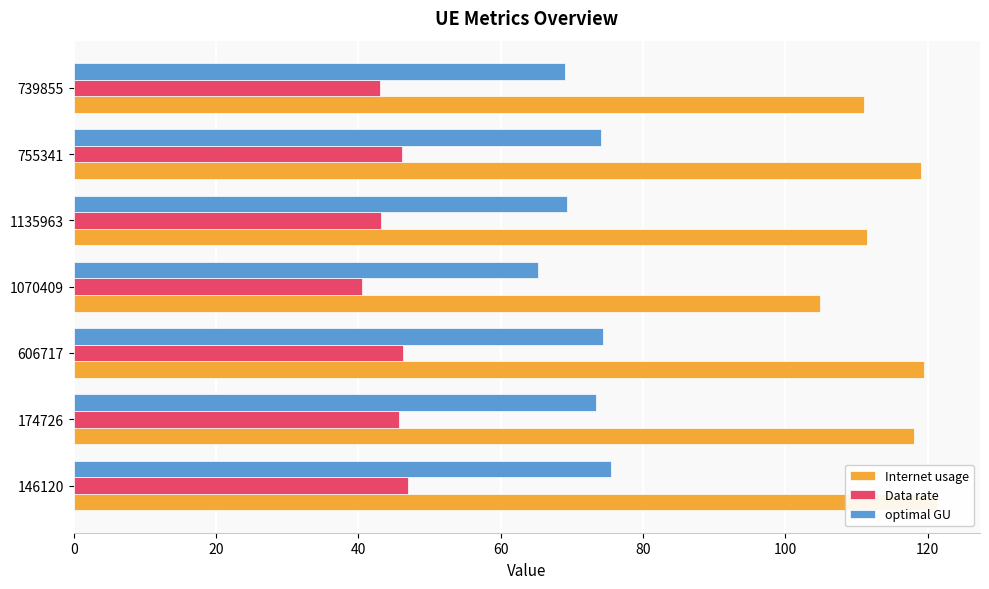

How many data points does each series have?

7